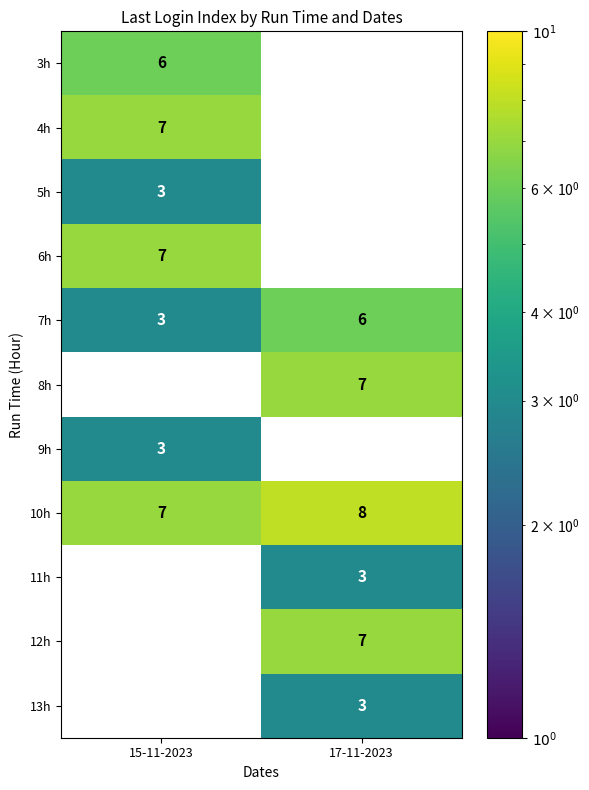

The value of 9h at 15-11-2023 is 3. True or false?

True